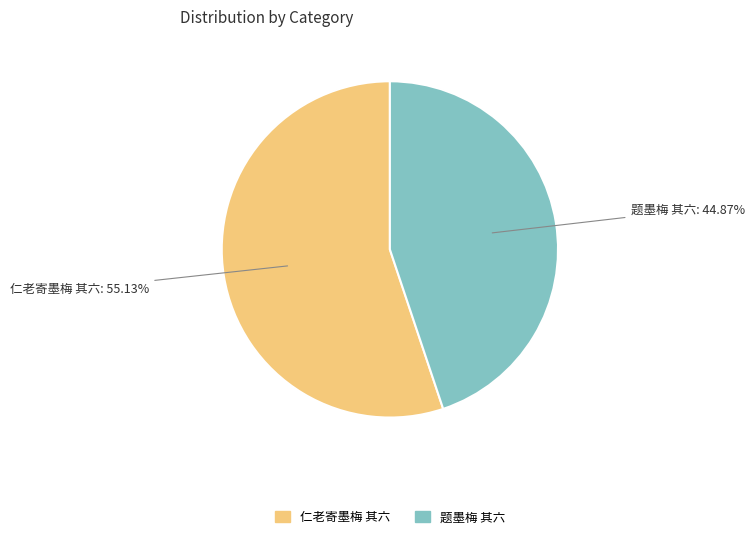

The 题墨梅 其六 slice represents 53% of the pie. True or false?

False